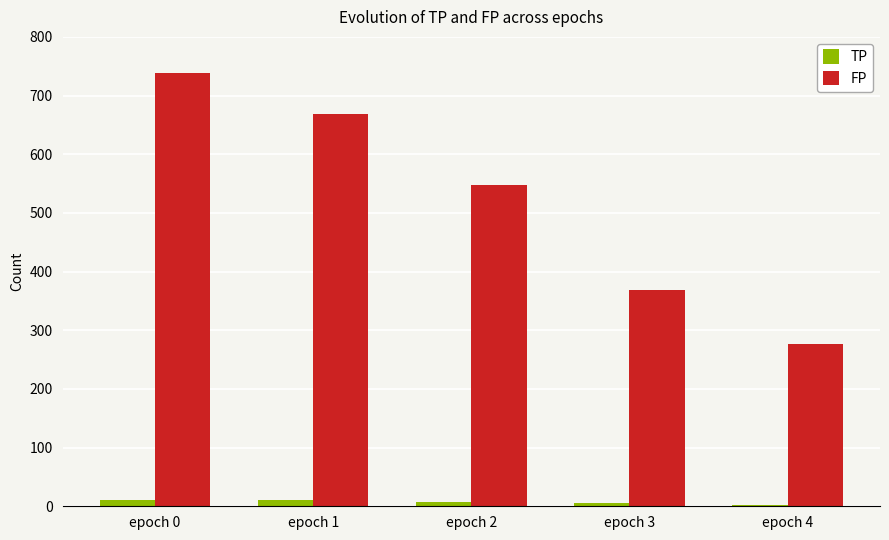

How many groups of bars are there?

5